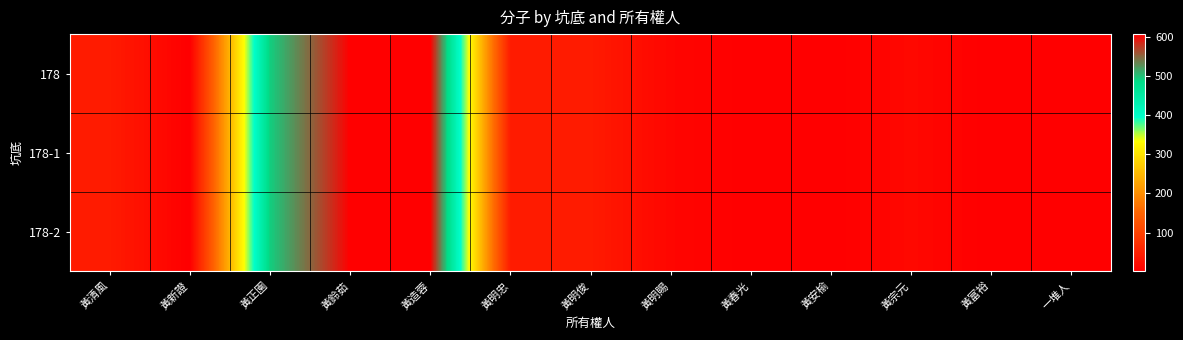

At which category is the sum across all series the highest?

黃鈴茹